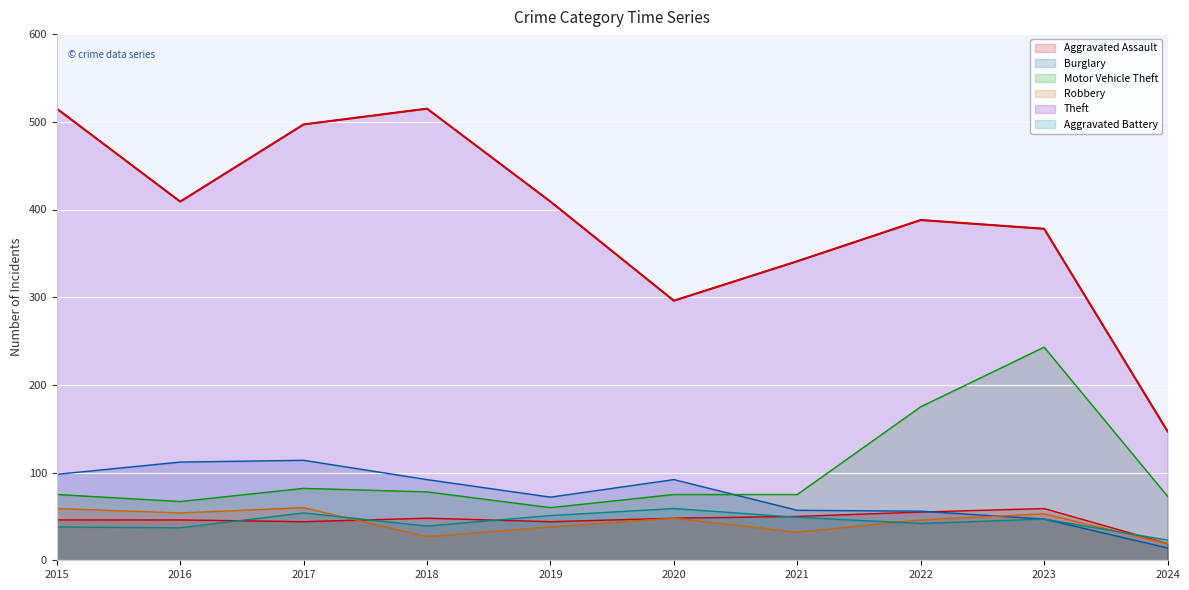

Reading right to left, transcribe all the data shown in this chart.

Aggravated Assault: 2024=19	2023=59	2022=55	2021=50	2020=48	2019=44	2018=48	2017=44	2016=46	2015=46
Burglary: 2024=14	2023=47	2022=56	2021=57	2020=92	2019=72	2018=92	2017=114	2016=112	2015=98
Motor Vehicle Theft: 2024=73	2023=243	2022=175	2021=75	2020=75	2019=60	2018=78	2017=82	2016=67	2015=75
Robbery: 2024=19	2023=53	2022=46	2021=32	2020=48	2019=38	2018=27	2017=60	2016=54	2015=59
Theft: 2024=147	2023=378	2022=388	2021=341	2020=296	2019=409	2018=515	2017=497	2016=409	2015=515
Aggravated Battery: 2024=23	2023=47	2022=42	2021=49	2020=59	2019=51	2018=39	2017=54	2016=37	2015=38